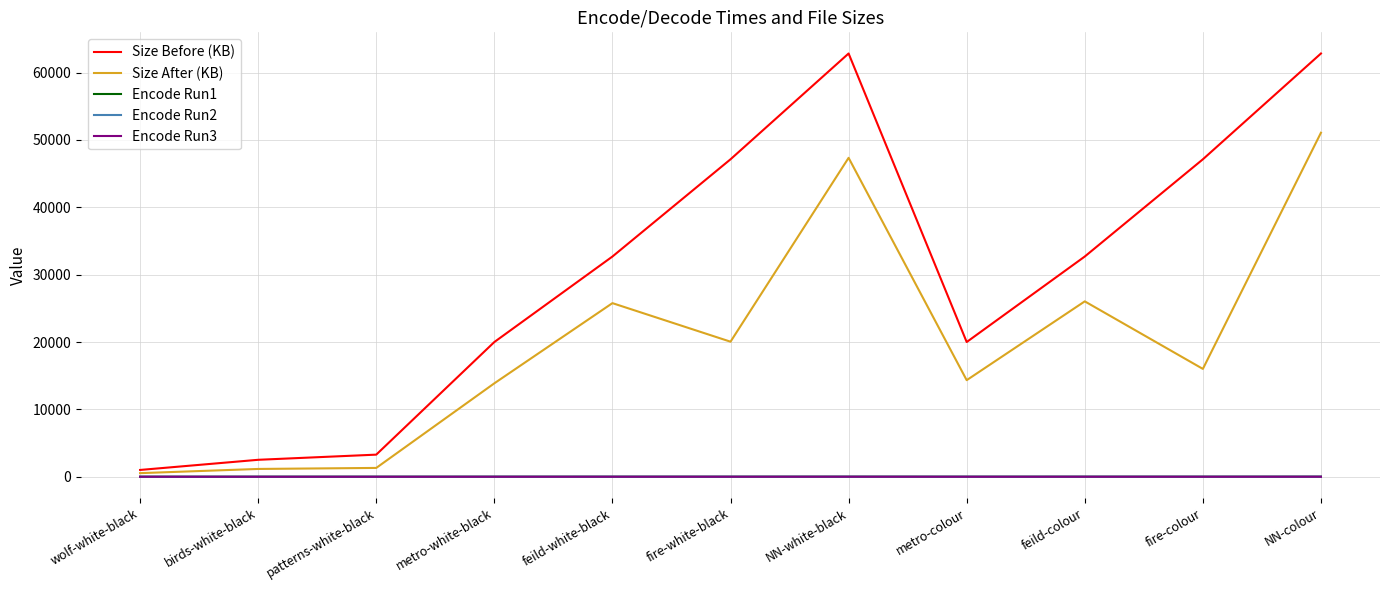

Is this an area chart (filled region under the line)?

No